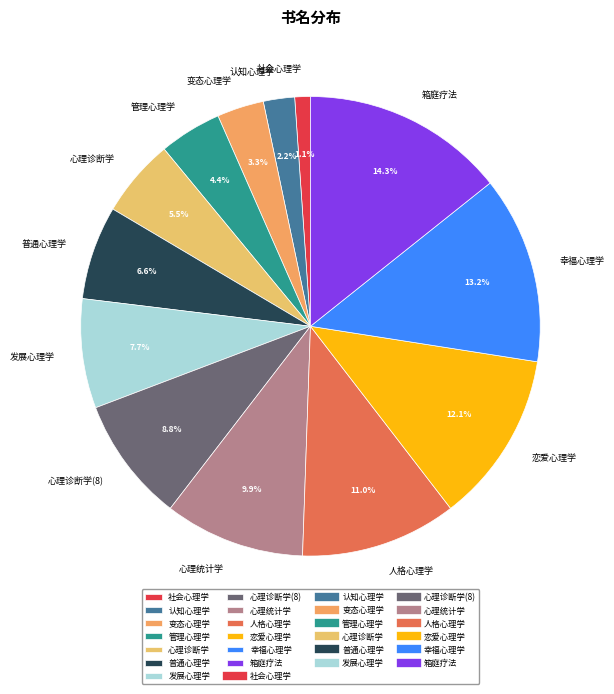

Combined, do 普通心理学 and 人格心理学 account for over 50%?

No